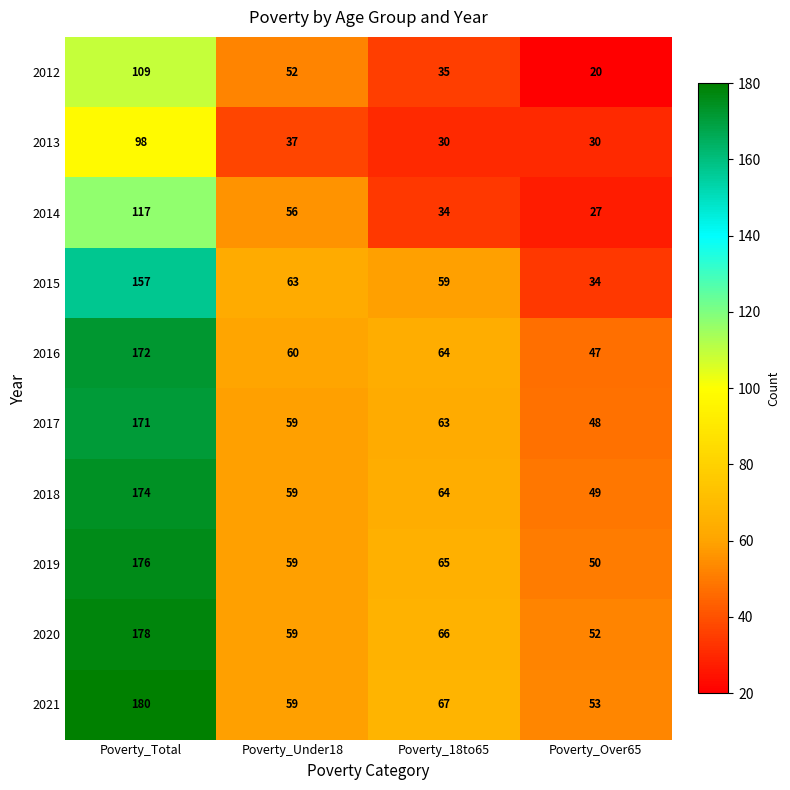

Which series has the largest total across all categories?

2021